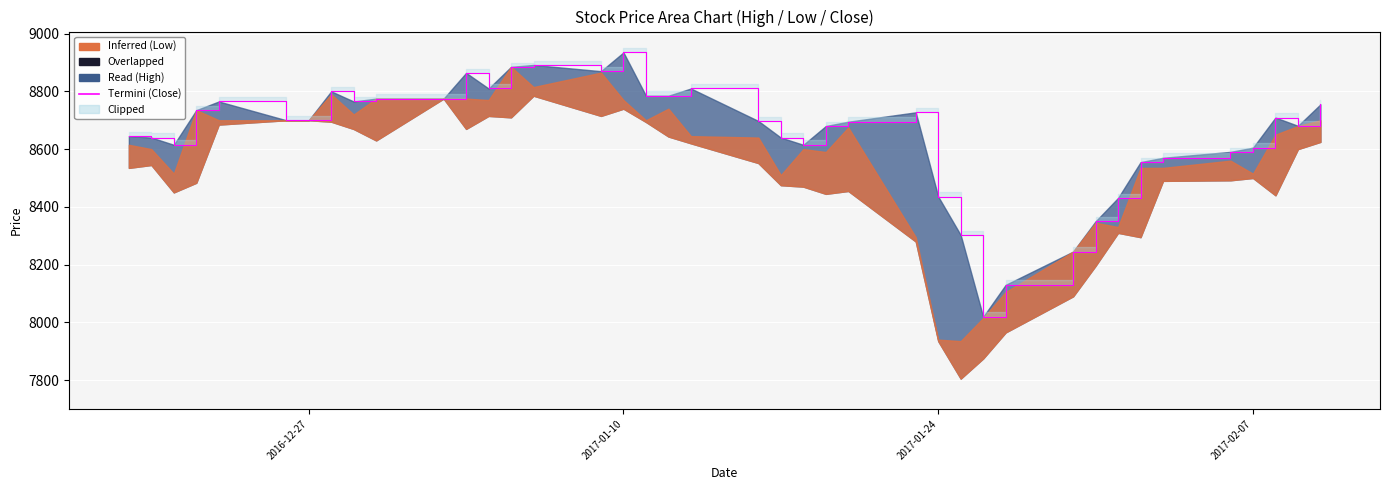

How many values are below 8700?

20